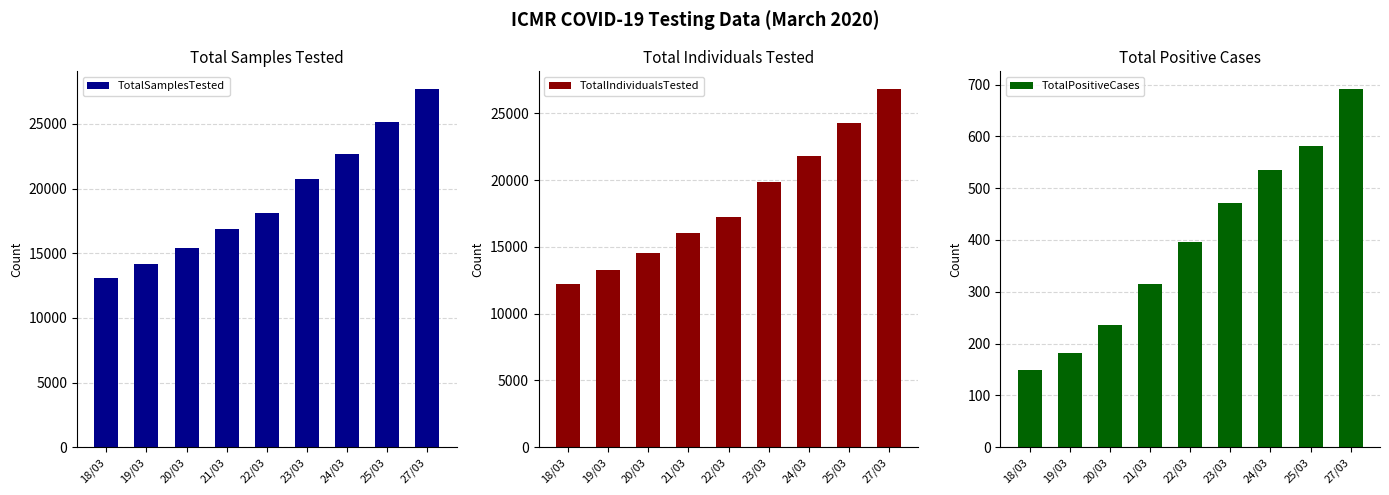

At how many categories does at least one series exceed 10302?

9